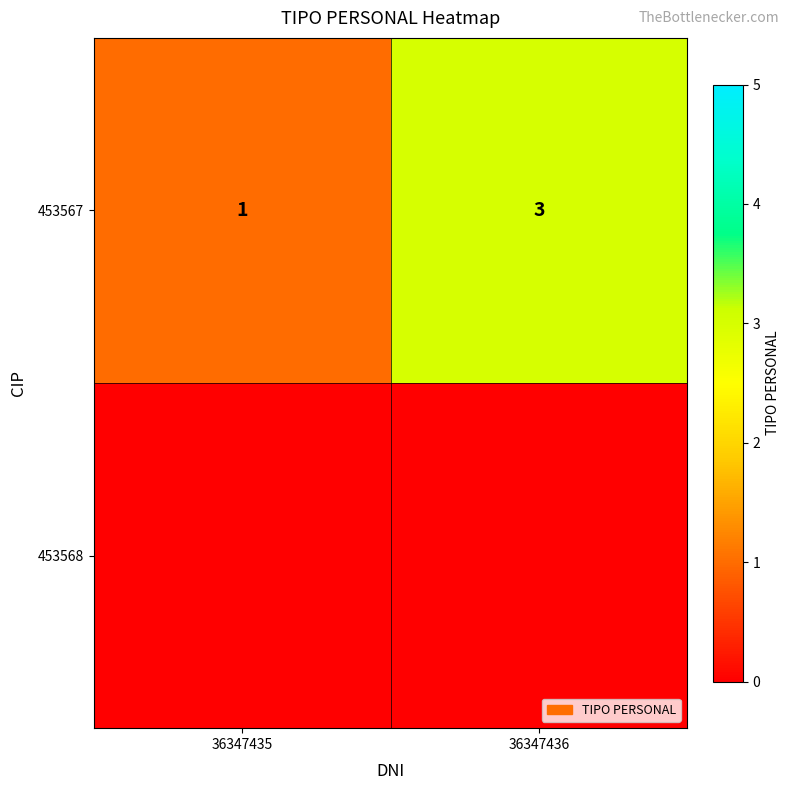

At which label is the value closest to 2?

36347435